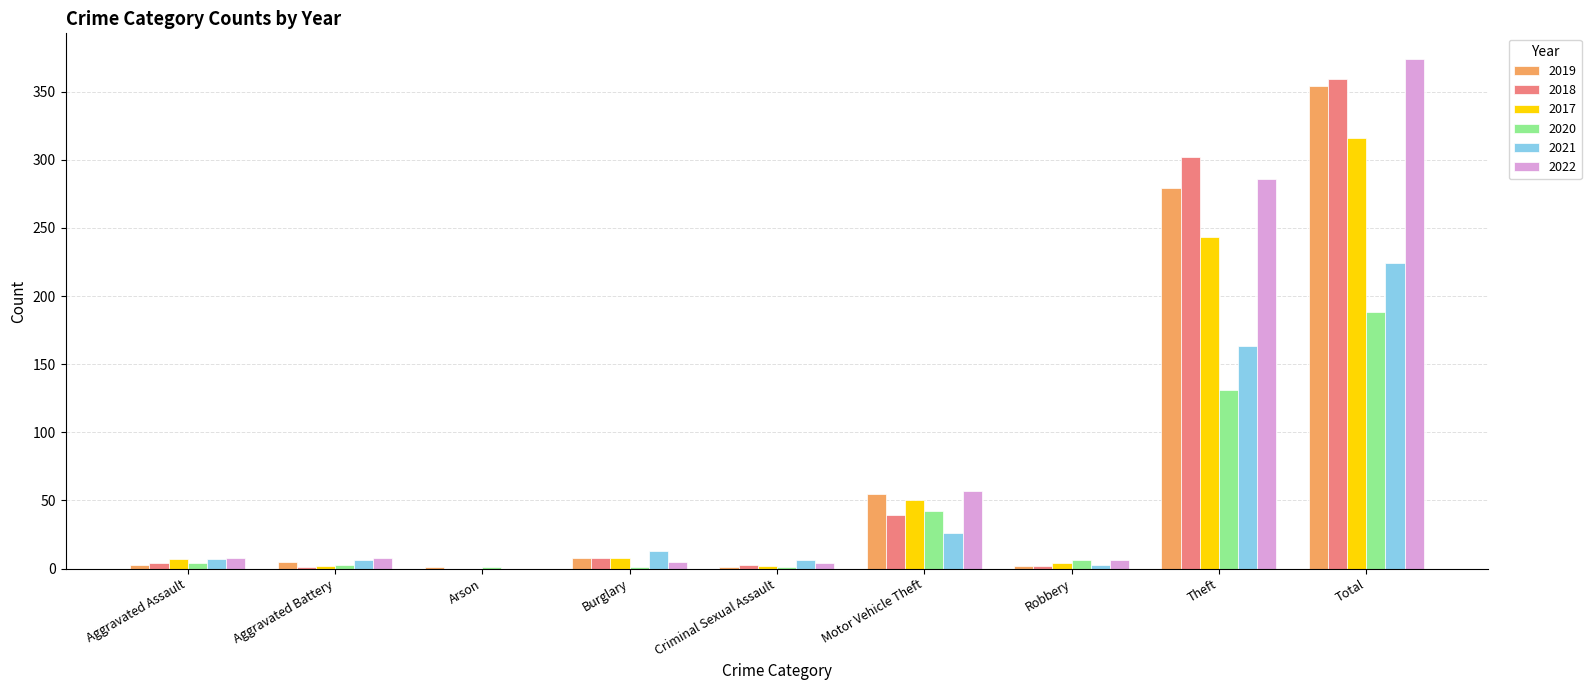

What is the average value of the 2021 series?

50